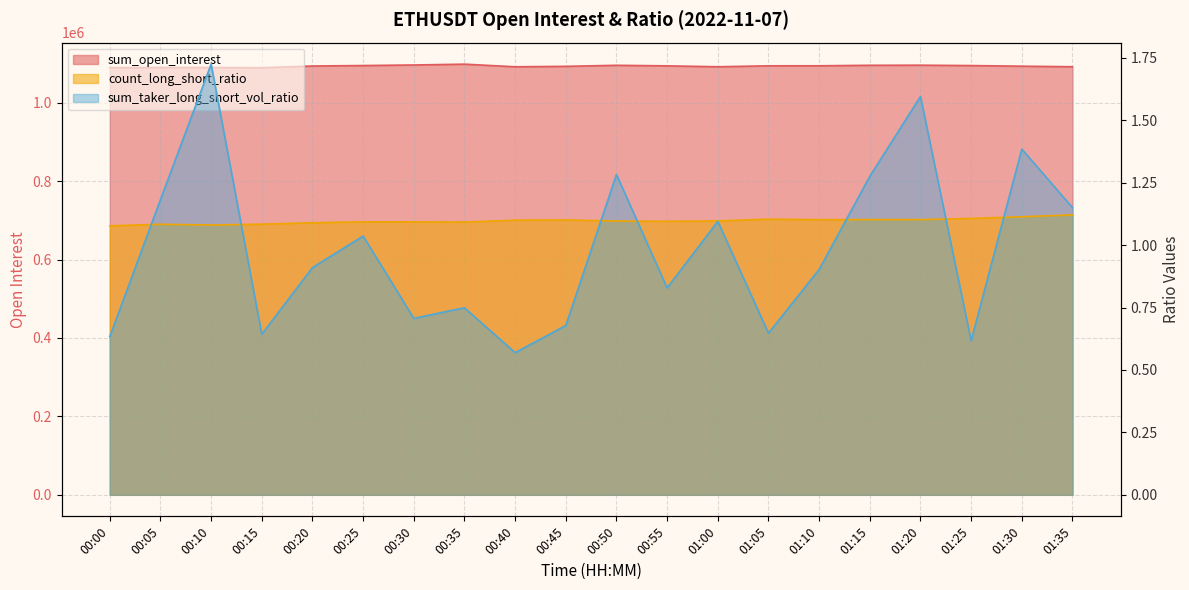

Reading left to right, extract all data points from this chart.

sum_open_interest: 1089318.7	1089642.4	1089670.6	1089095.1	1093518.9	1094699.8	1096132.9	1098237.1	1091541.9	1092657.0	1095337.5	1093911.4	1091602.9	1093986.7	1094059.3	1095345.3	1095597.6	1094629.2	1093030.5	1091669.7
sum_taker_long_short_vol_ratio: 0.6	1.2	1.7	0.6	0.9	1.0	0.7	0.7	0.6	0.7	1.3	0.8	1.1	0.6	0.9	1.3	1.6	0.6	1.4	1.2
count_long_short_ratio: 1.1	1.1	1.1	1.1	1.1	1.1	1.1	1.1	1.1	1.1	1.1	1.1	1.1	1.1	1.1	1.1	1.1	1.1	1.1	1.1